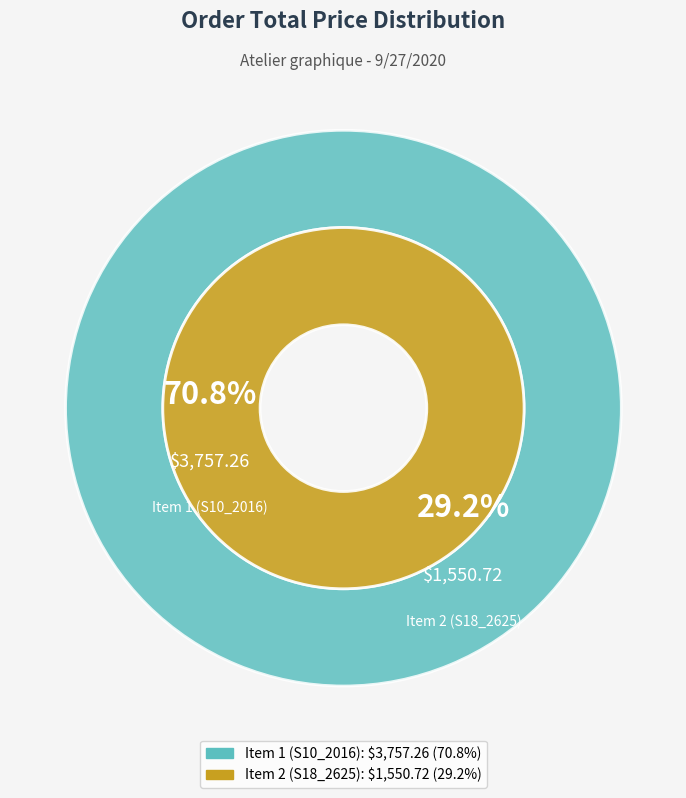

Rank the categories by value from highest to lowest.

Item 1 (S10_2016), Item 2 (S18_2625)